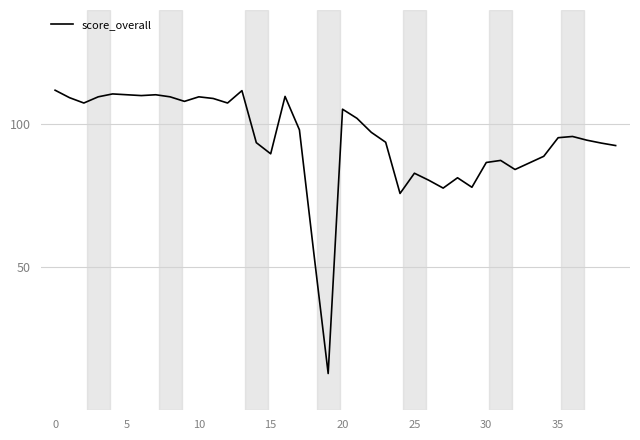

What is the smallest value displayed?

12.9